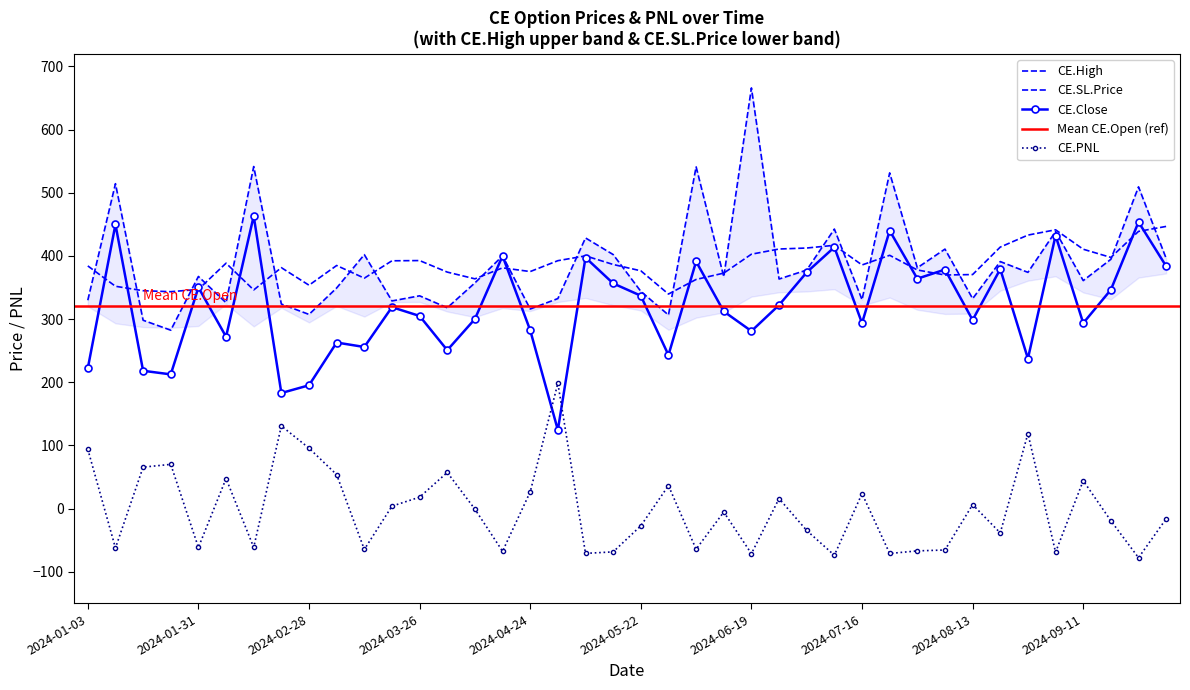

Reading left to right, what are all the values shown in this chart?

CE.Close: 2024-01-03=222.2	2024-01-10=449.8	2024-01-17=218.2	2024-01-23=212.5	2024-01-31=350.1	2024-02-07=272.1	2024-02-14=463.1	2024-02-21=183.0	2024-02-28=195.2	2024-03-05=262.9	2024-03-13=255.8	2024-03-20=318.9	2024-03-26=304.9	2024-04-03=250.8	2024-04-09=300.1	2024-04-16=400.0	2024-04-24=282.3	2024-04-30=124.5	2024-05-08=397.4	2024-05-15=356.5	2024-05-22=337.0	2024-05-29=243.1	2024-06-05=391.2	2024-06-12=312.1	2024-06-19=281.0	2024-06-26=322.2	2024-07-03=374.1	2024-07-10=413.8	2024-07-16=293.6	2024-07-24=440.0	2024-07-31=363.9	2024-08-07=378.4	2024-08-13=298.6	2024-08-21=379.1	2024-08-28=237.4	2024-09-04=432.2	2024-09-11=293.6	2024-09-18=346.4	2024-09-25=453.6	2024-10-01=383.6
CE.Open: 2024-01-03=384.2	2024-01-10=352.0	2024-01-17=344.9	2024-01-23=343.4	2024-01-31=347.0	2024-02-07=388.5	2024-02-14=346.1	2024-02-21=381.4	2024-02-28=353.6	2024-03-05=384.8	2024-03-13=364.8	2024-03-20=392.3	2024-03-26=392.6	2024-04-03=374.4	2024-04-09=363.7	2024-04-16=381.1	2024-04-24=375.2	2024-04-30=392.5	2024-05-08=400.1	2024-05-15=386.5	2024-05-22=376.4	2024-05-29=339.7	2024-06-05=362.8	2024-06-12=372.8	2024-06-19=402.7	2024-06-26=410.9	2024-07-03=412.5	2024-07-10=416.8	2024-07-16=385.7	2024-07-24=401.0	2024-07-31=377.8	2024-08-07=369.8	2024-08-13=370.5	2024-08-21=414.0	2024-08-28=433.0	2024-09-04=441.4	2024-09-11=410.6	2024-09-18=397.6	2024-09-25=438.8	2024-10-01=446.7
CE.High: 2024-01-03=329.9	2024-01-10=514.4	2024-01-17=298.2	2024-01-23=282.4	2024-01-31=367.5	2024-02-07=325.9	2024-02-14=541.5	2024-02-21=323.9	2024-02-28=307.4	2024-03-05=349.3	2024-03-13=402.1	2024-03-20=328.8	2024-03-26=336.9	2024-04-03=317.9	2024-04-09=357.3	2024-04-16=400.0	2024-04-24=316.0	2024-04-30=332.5	2024-05-08=428.4	2024-05-15=402.1	2024-05-22=343.9	2024-05-29=306.5	2024-06-05=541.0	2024-06-12=366.9	2024-06-19=666.0	2024-06-26=363.4	2024-07-03=377.6	2024-07-10=442.5	2024-07-16=330.6	2024-07-24=531.5	2024-07-31=381.2	2024-08-07=410.8	2024-08-13=332.4	2024-08-21=391.1	2024-08-28=374.0	2024-09-04=438.6	2024-09-11=360.9	2024-09-18=394.6	2024-09-25=509.4	2024-10-01=396.0
CE.PNL: 2024-01-03=94.0	2024-01-10=-62.3	2024-01-17=65.7	2024-01-23=70.1	2024-01-31=-61.4	2024-02-07=47.6	2024-02-14=-61.3	2024-02-21=130.9	2024-02-28=95.8	2024-03-05=53.8	2024-03-13=-64.6	2024-03-20=3.9	2024-03-26=18.2	2024-04-03=57.3	2024-04-09=-0.8	2024-04-16=-67.5	2024-04-24=26.5	2024-04-30=198.5	2024-05-08=-70.8	2024-05-15=-68.4	2024-05-22=-27.2	2024-05-29=36.5	2024-06-05=-64.2	2024-06-12=-5.4	2024-06-19=-71.3	2024-06-26=15.9	2024-07-03=-34.6	2024-07-10=-73.8	2024-07-16=23.8	2024-07-24=-71.0	2024-07-31=-66.9	2024-08-07=-65.5	2024-08-13=6.3	2024-08-21=-38.5	2024-08-28=118.8	2024-09-04=-69.0	2024-09-11=44.3	2024-09-18=-19.2	2024-09-25=-77.7	2024-10-01=-16.1